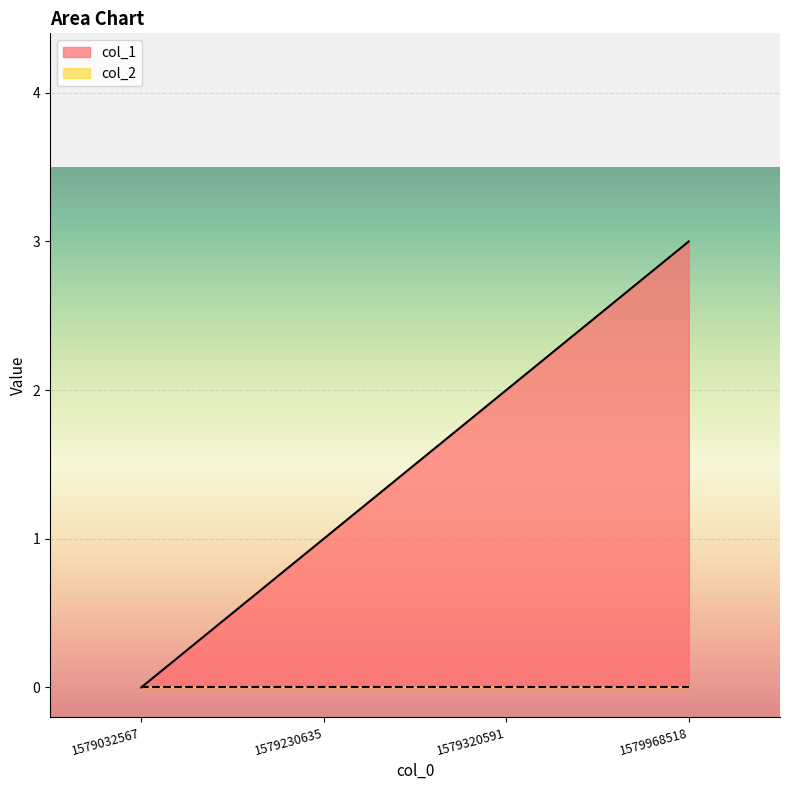

How many positive values are there?

3